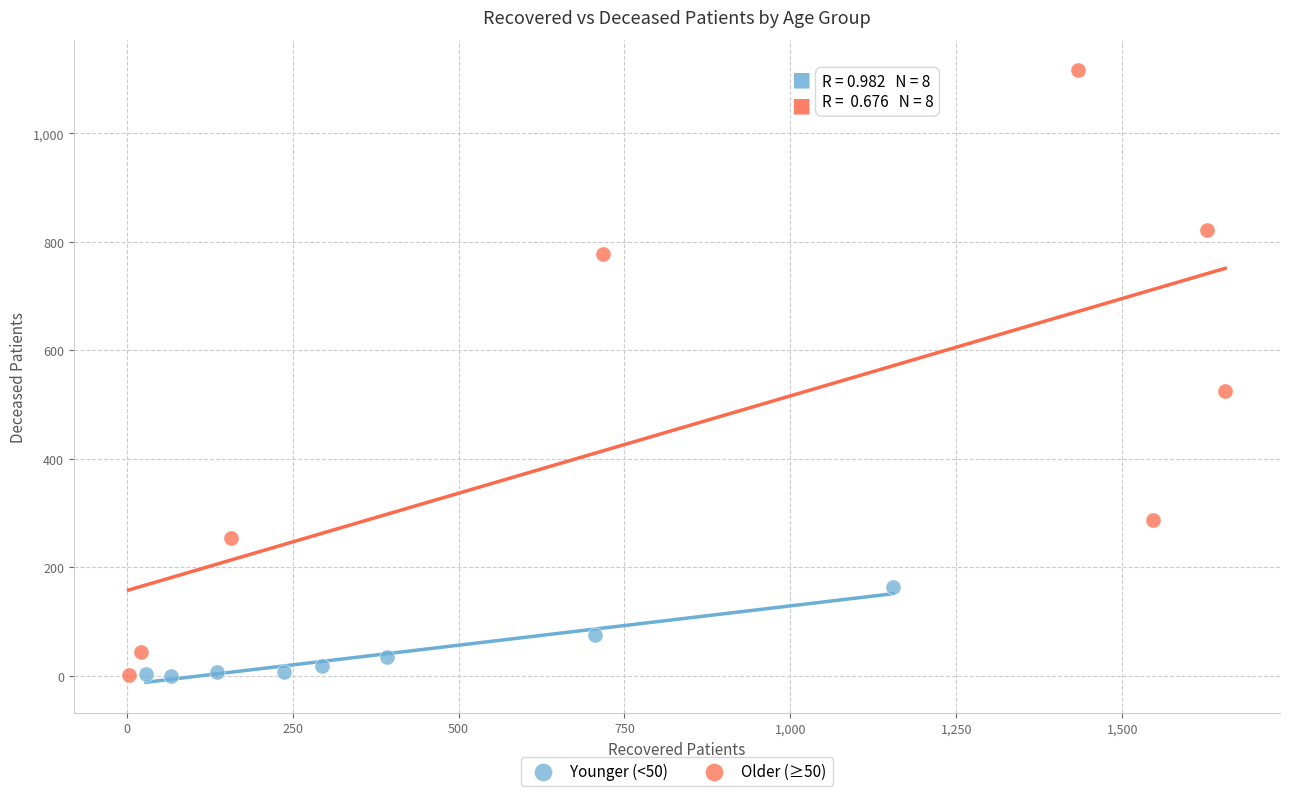

What are all the series names shown in the legend?

Younger (<50), Older (≥50)